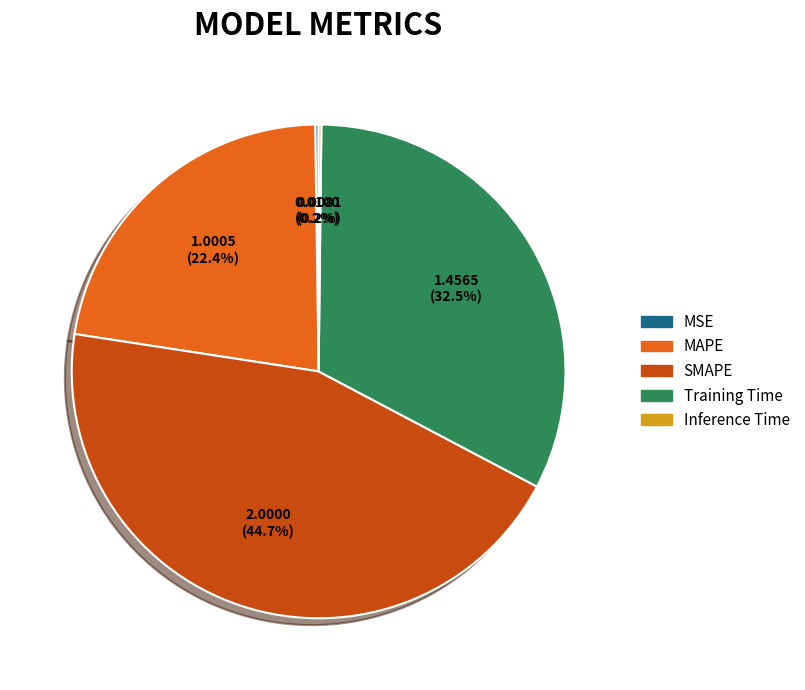

Combined, do SMAPE and MAPE account for over 50%?

Yes